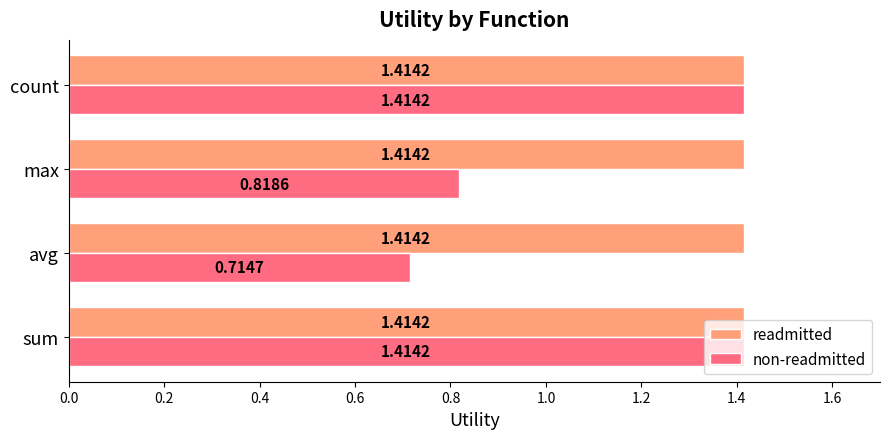

List the series in order of their overall mean, highest first.

readmitted, non-readmitted